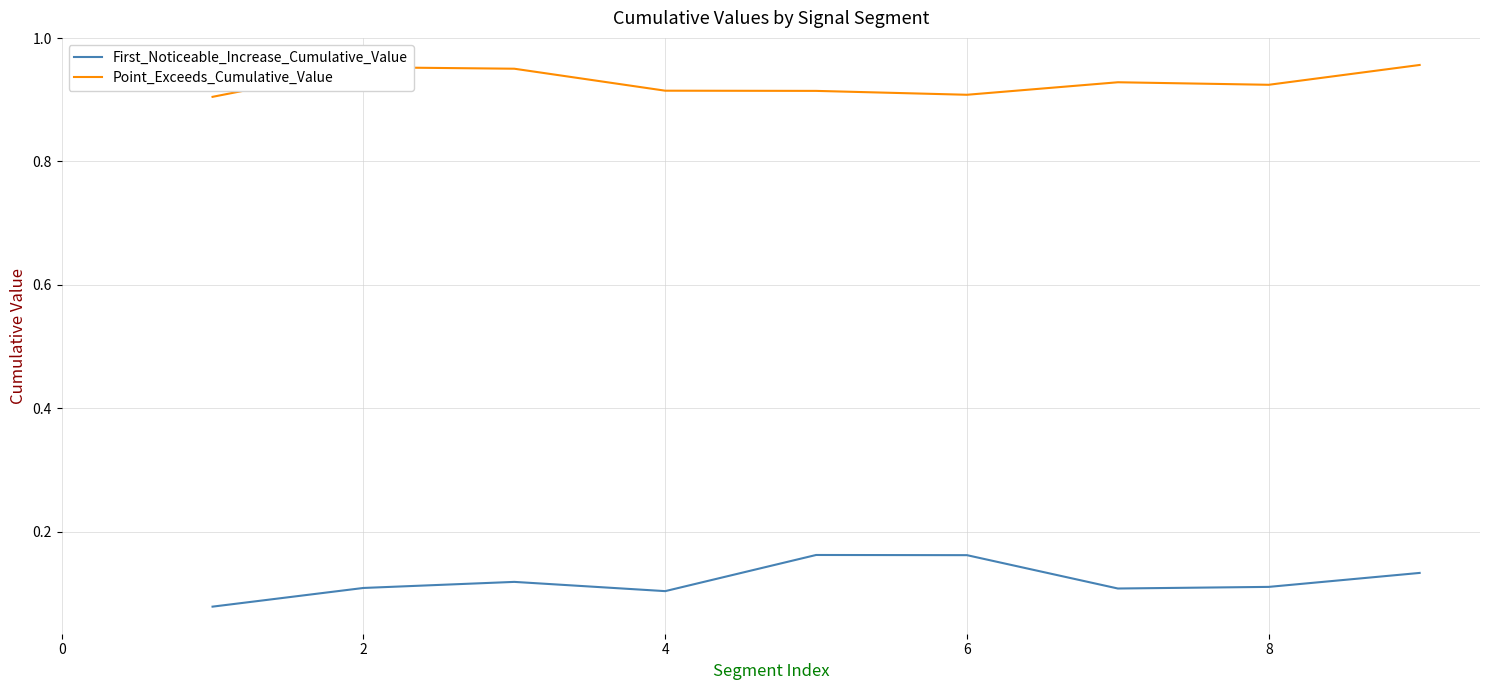

Rank the series by their maximum value, from lowest to highest.

First_Noticeable_Increase_Cumulative_Value, Point_Exceeds_Cumulative_Value